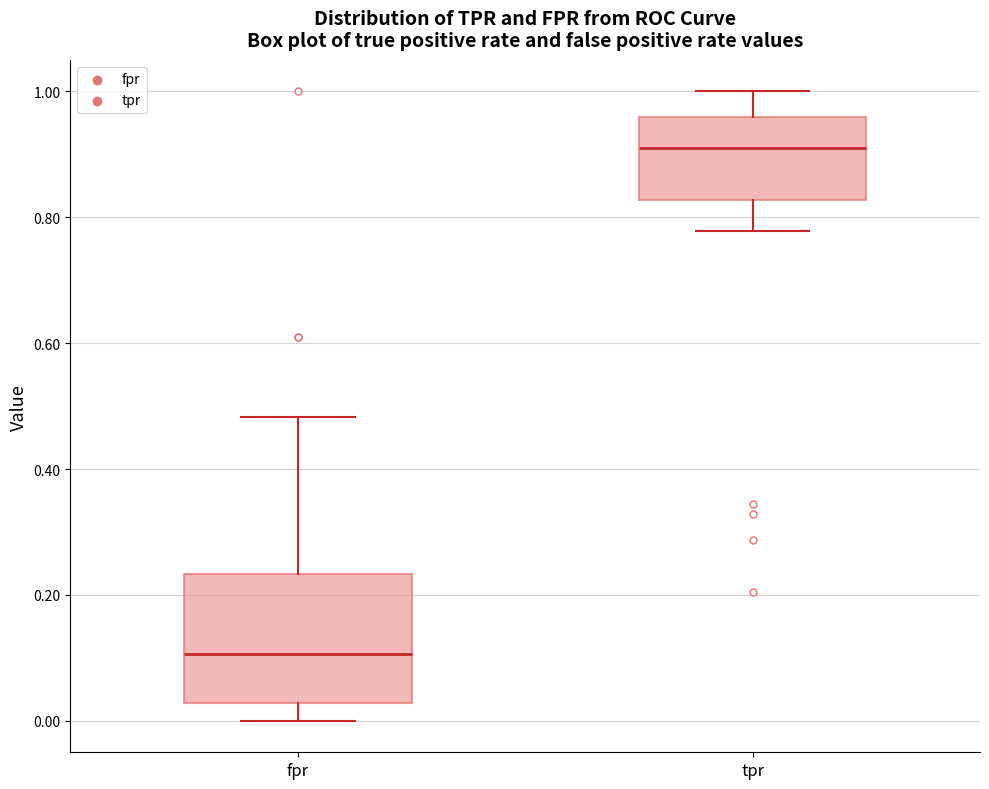

Reading left to right, transcribe this box plot: for each box, give where its median line is, the range the box spans, and where its two whiskers end, as read against the y-axis. The values are not printed on the chart, so give them approximately, as read against the axis.

fpr: median 0.10, box 0.02 to 0.24, whiskers 0.00 to 0.48
tpr: median 0.90, box 0.82 to 0.96, whiskers 0.78 to 1.00